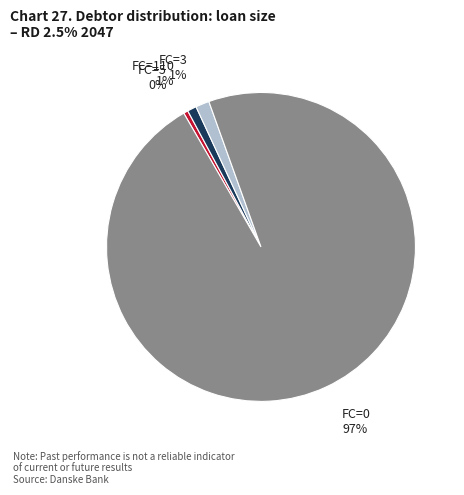

What is the largest slice in the pie chart?

FC=0